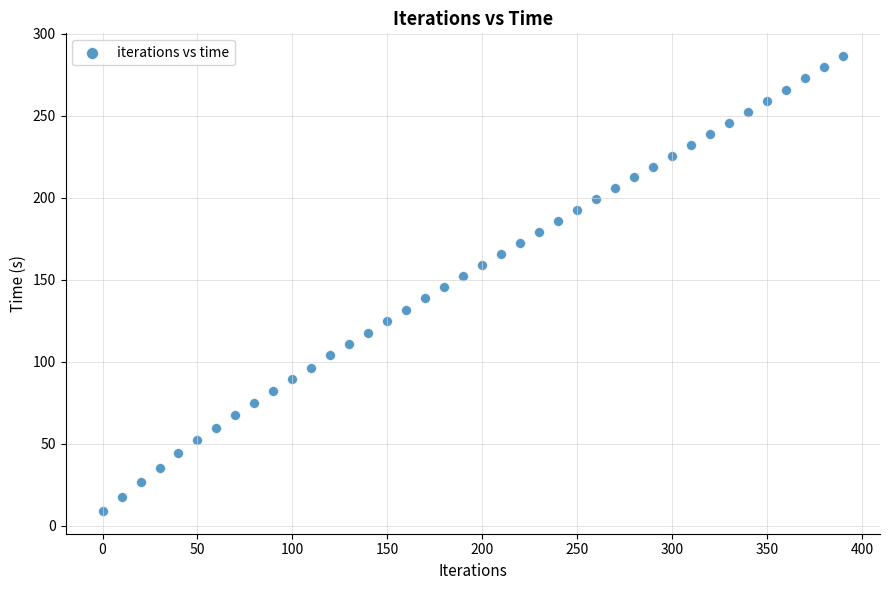

What is the range of X values (max minus min)?

390.0